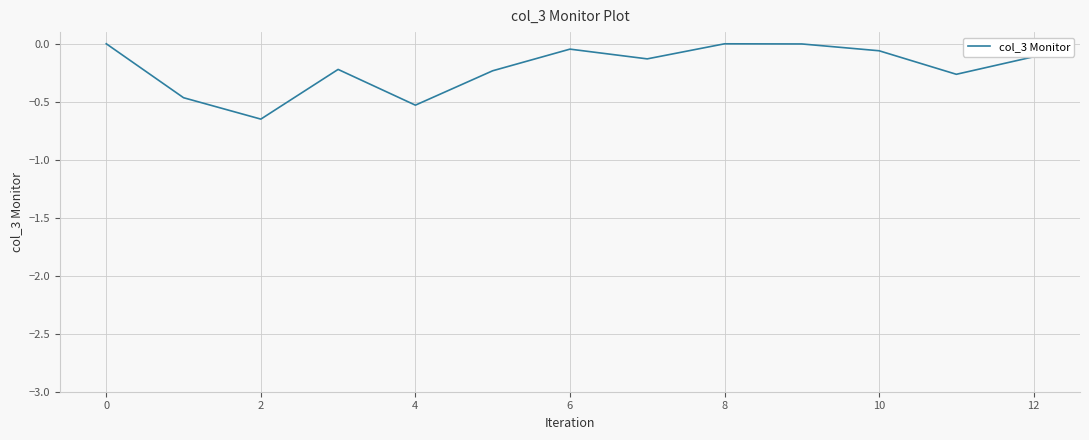

What is the difference between the maximum and minimum values?

0.6